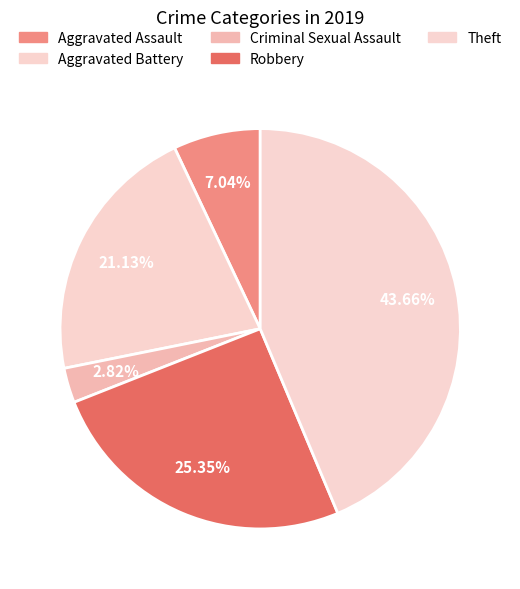

Combined, do Criminal Sexual Assault and Robbery account for over 50%?

No